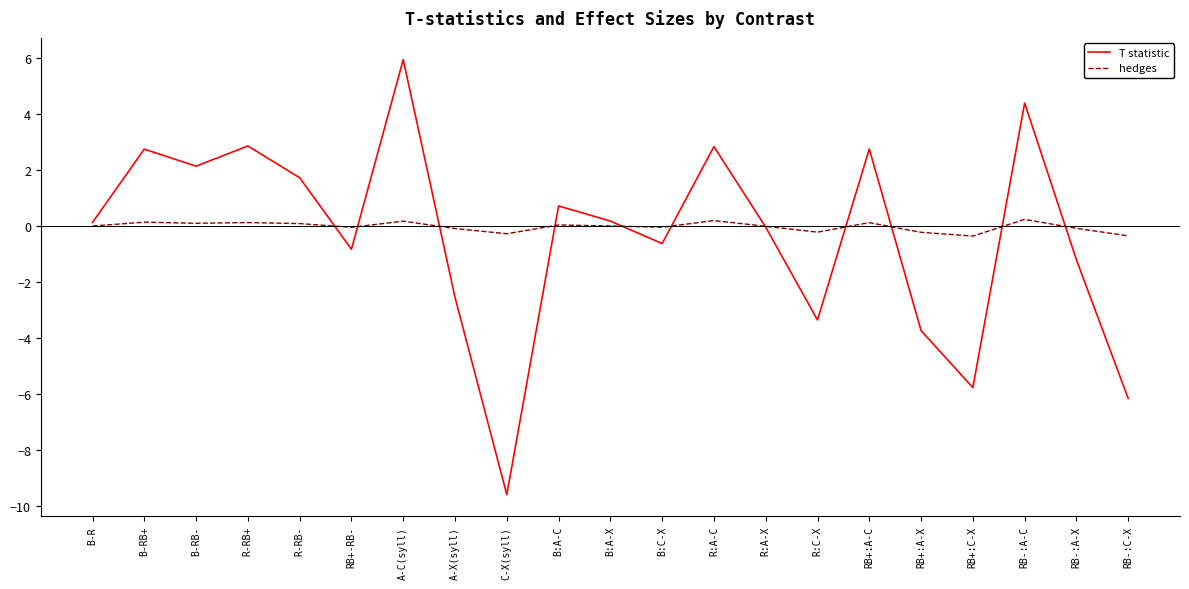

How many series are shown in this chart?

2